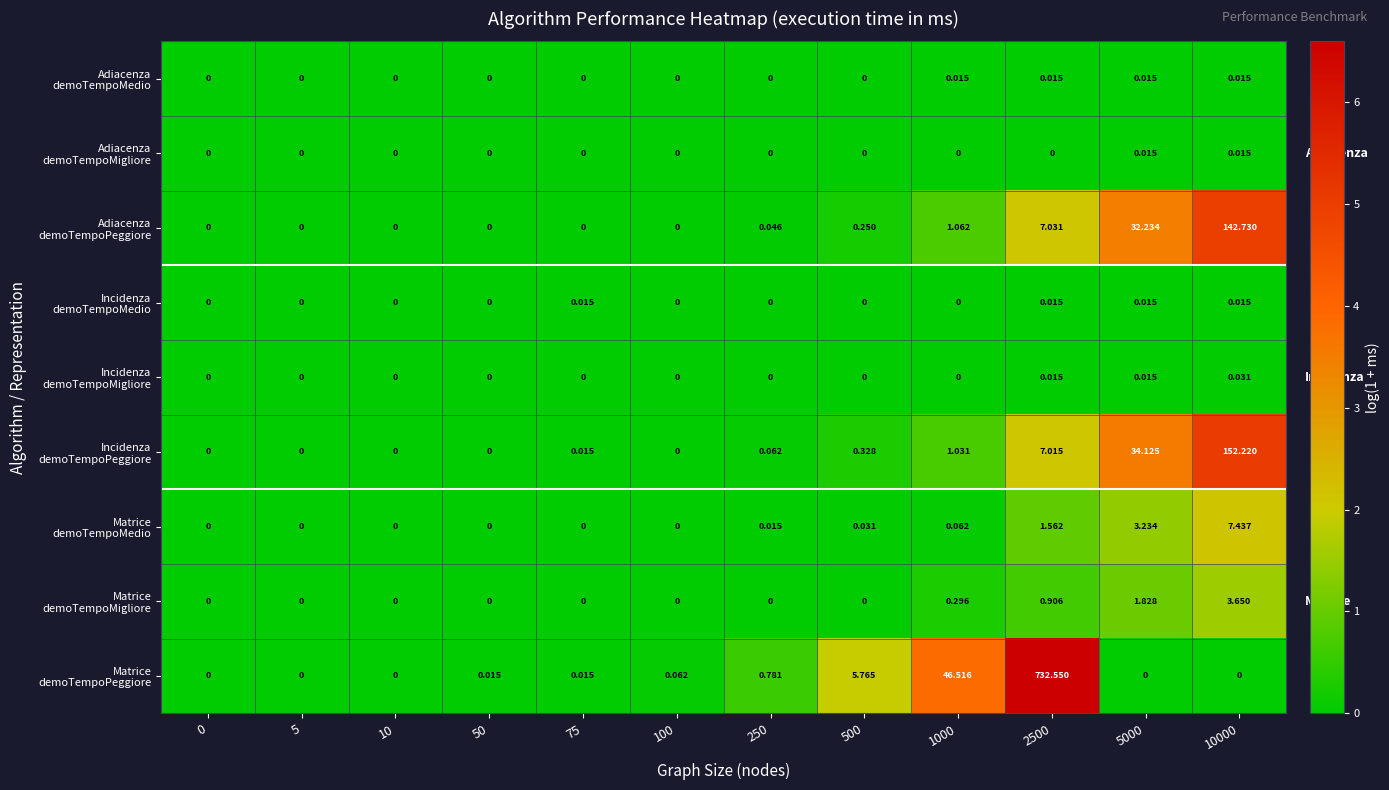

Which has a higher value, 500 or 5000?

5000